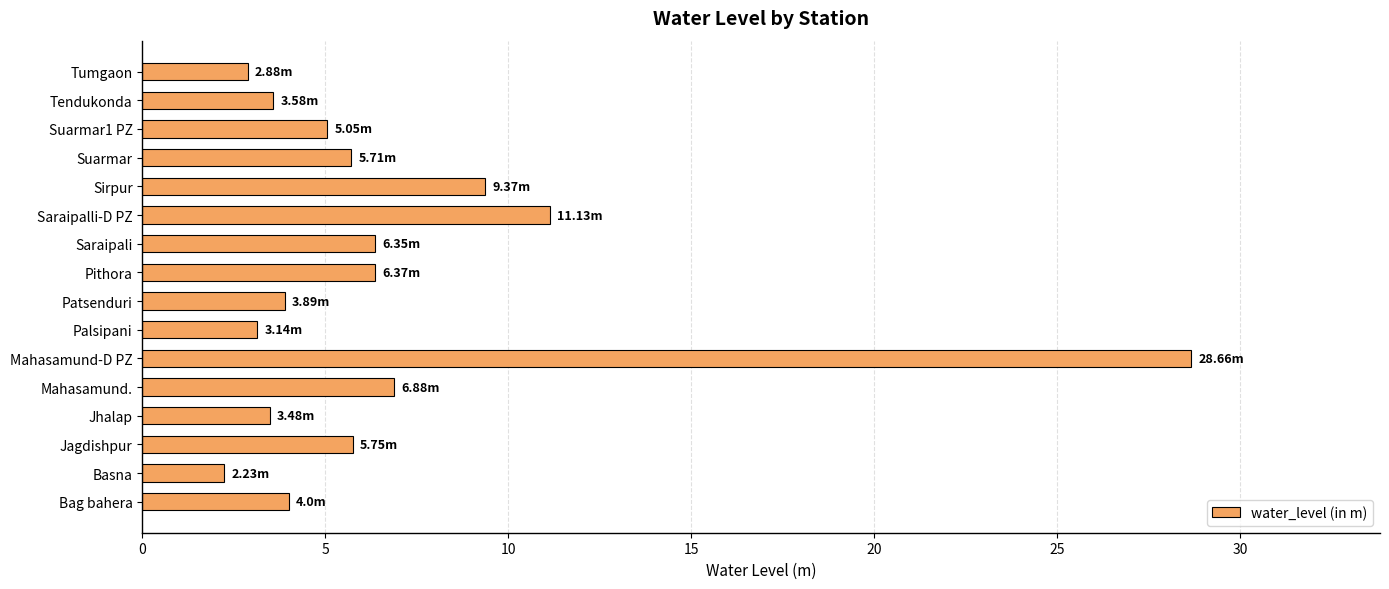

Where is the data nearest to the value 15?

Saraipalli-D PZ